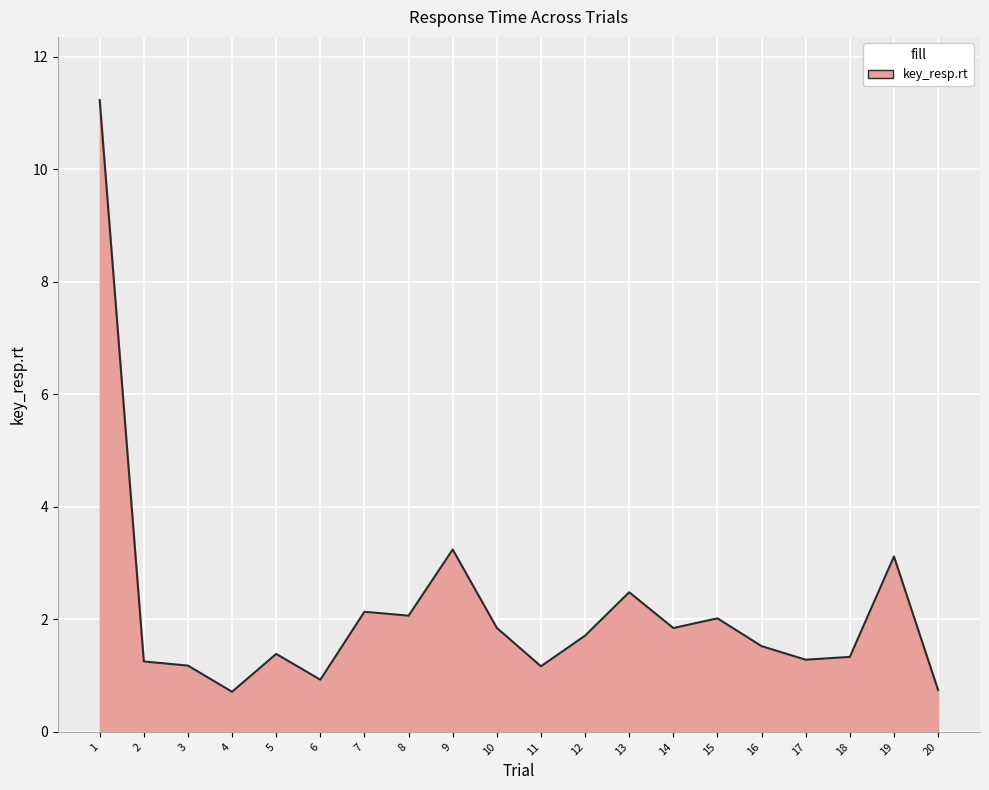

Is it true that the value at 19 is 2.0?

False